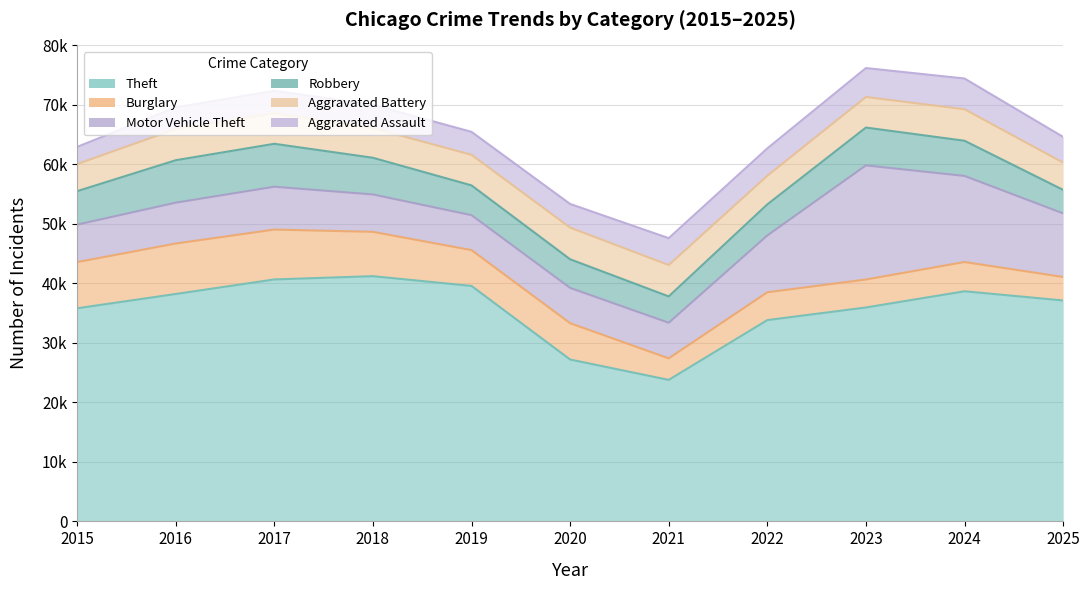

What is the difference between the second highest and minimum values in the Theft series?

16883